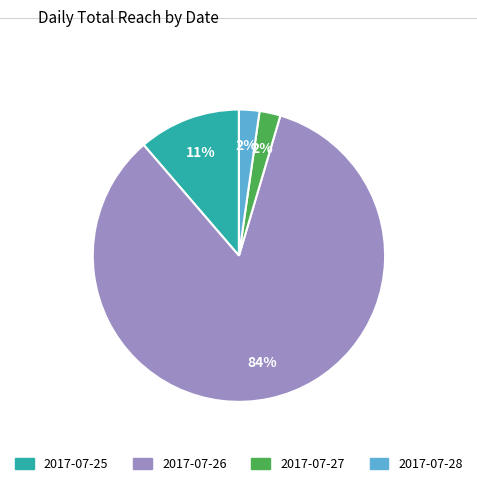

How many segments does this pie chart have?

4